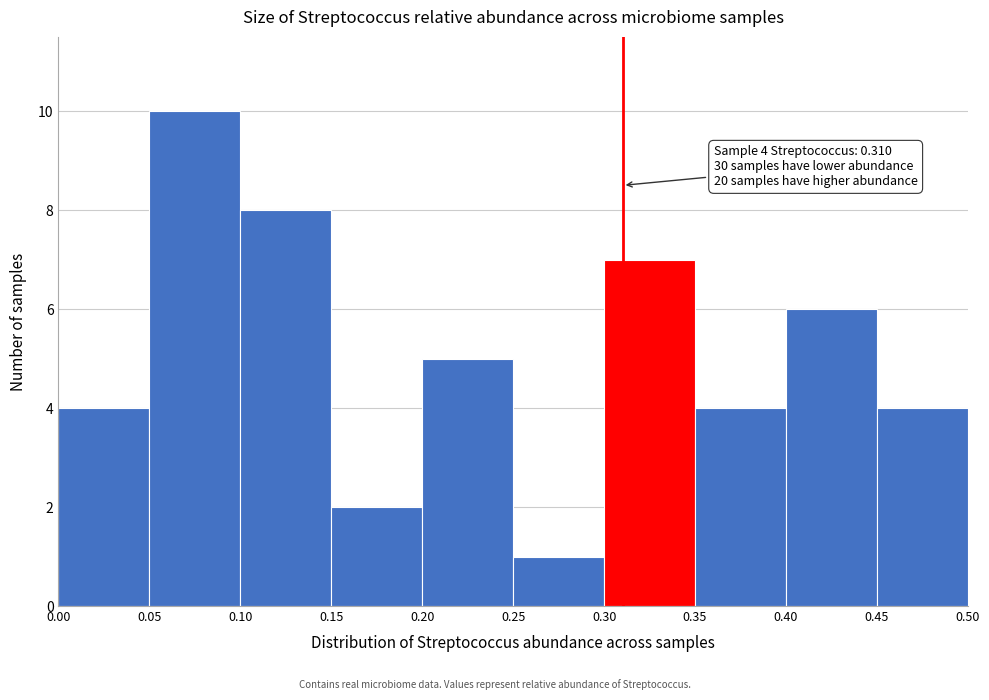

Which range on the x-axis has the tallest bar?

0.05 to 0.10